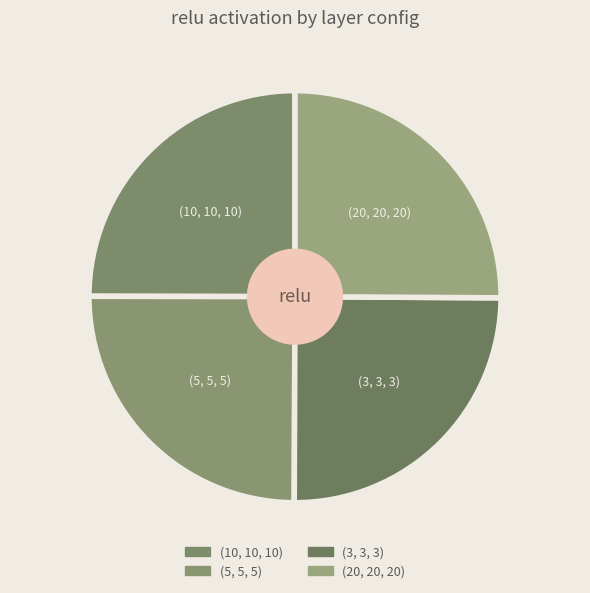

True or false: (5, 5, 5) accounts for 25% of the total.

True